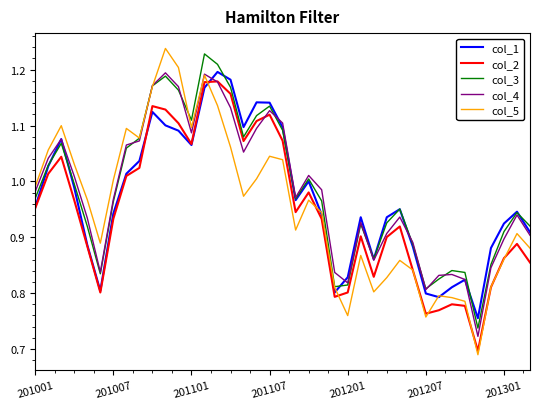

Which series has the largest range (max minus min)?

col_5